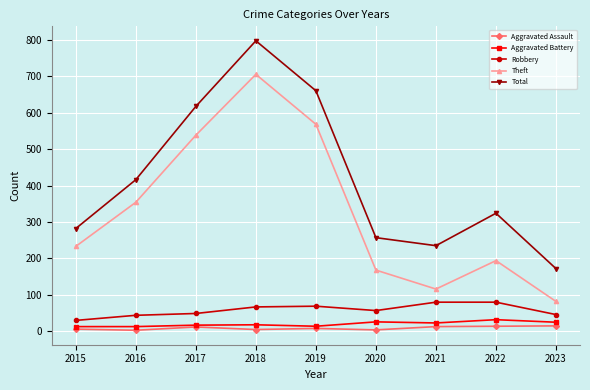

How many series are shown in this chart?

5